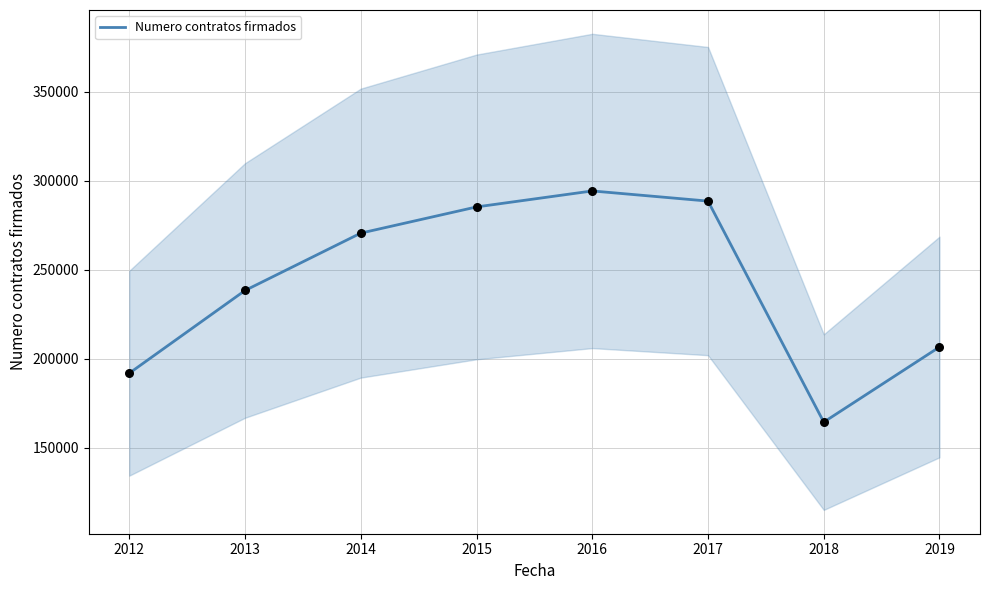

Between 2014 and 2019, which is larger?

2014